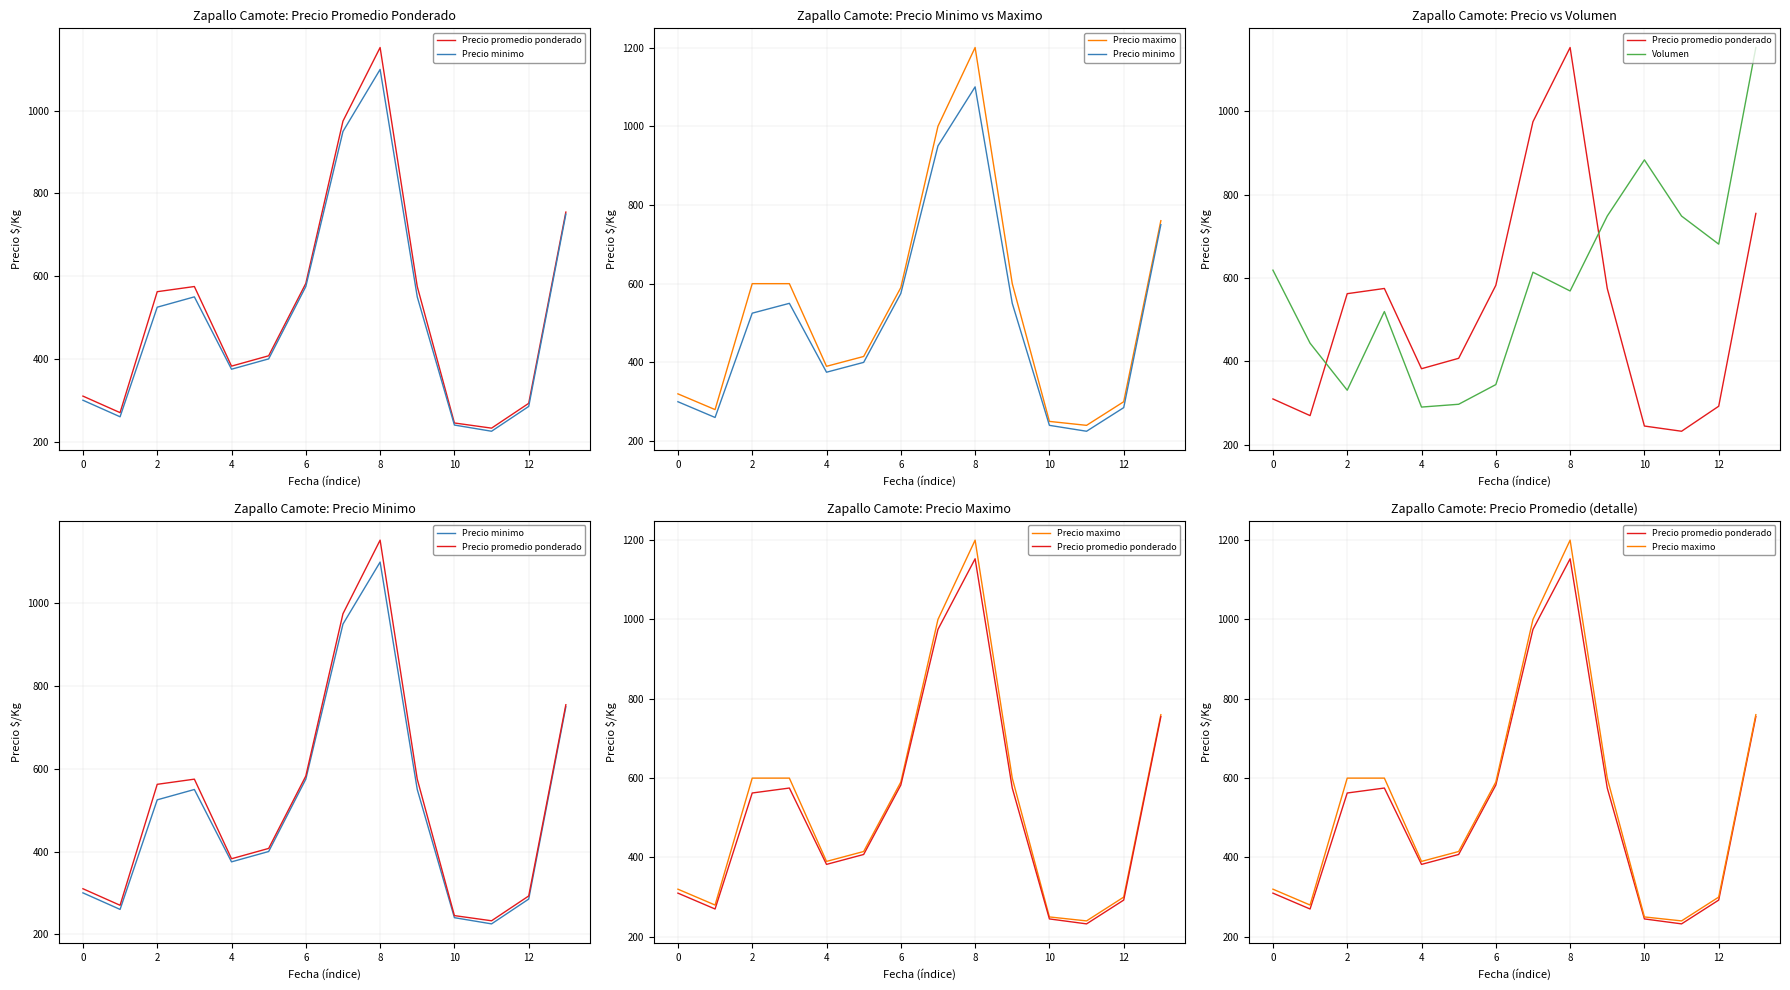

At which label does Precio maximo first exceed 590?

2